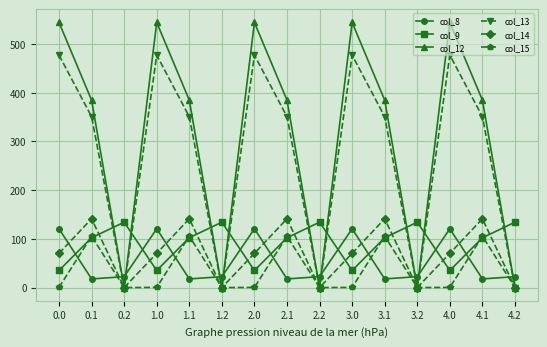

Between which two adjacent categories do col_9 and col_13 first intersect?

0.1 and 0.2